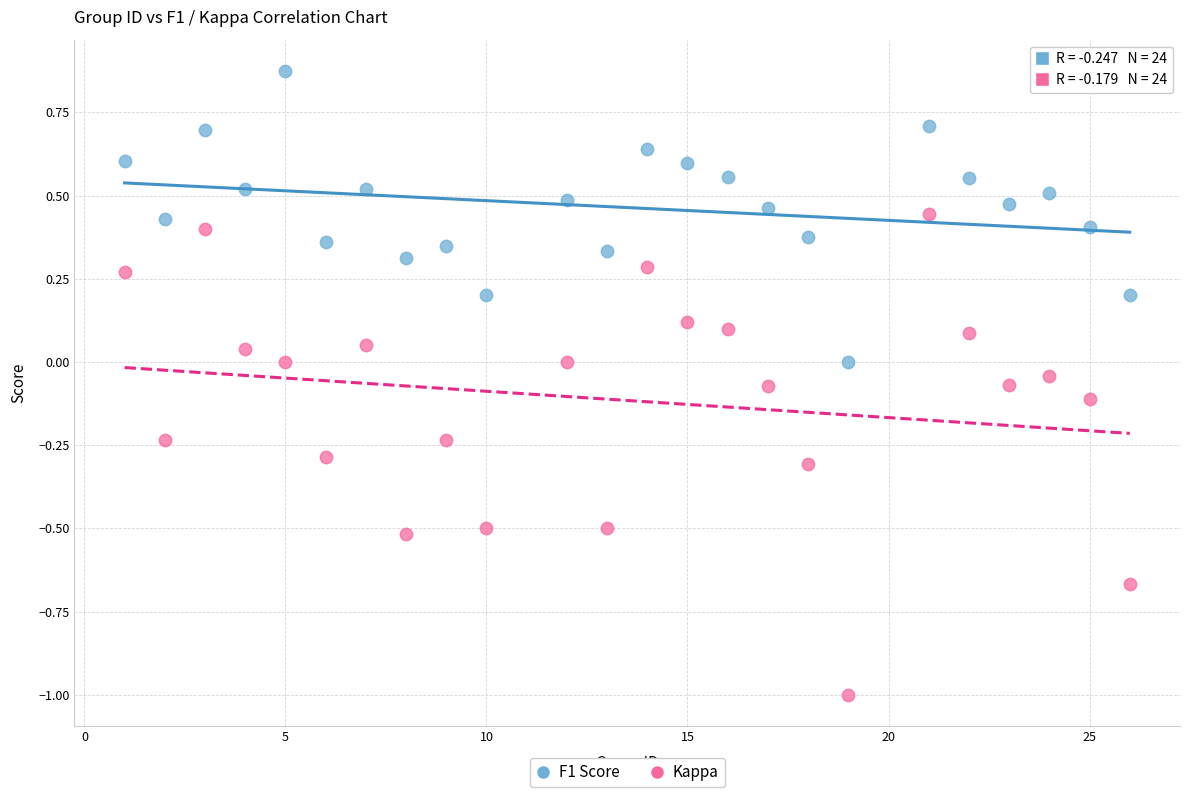

What are all the series names shown in the legend?

F1 Score, Kappa